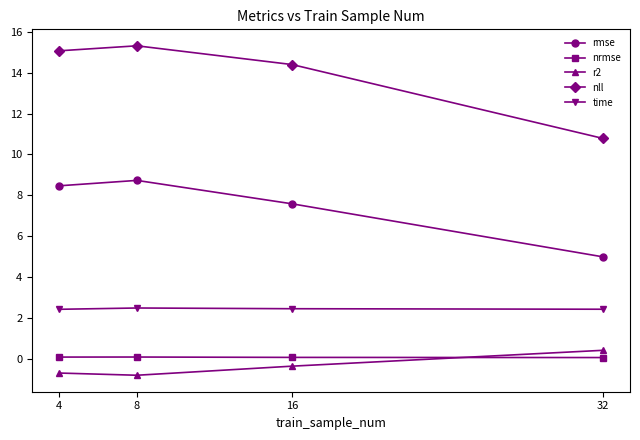

At which category does r2 reach its first local valley?

8